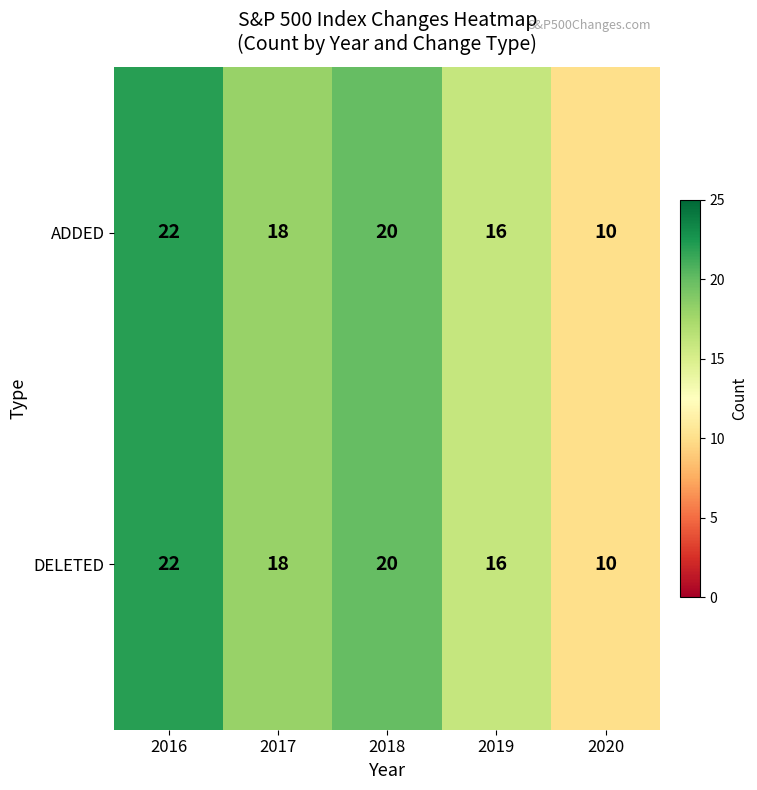

True or false: ADDED has a value of 31 at 2018.

False